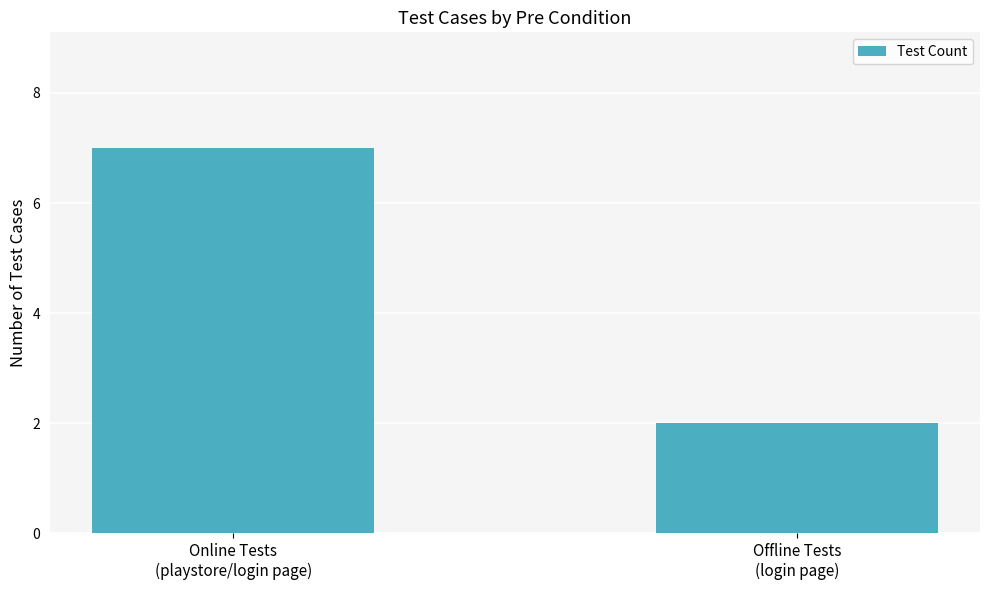

How many bars are there in total?

2